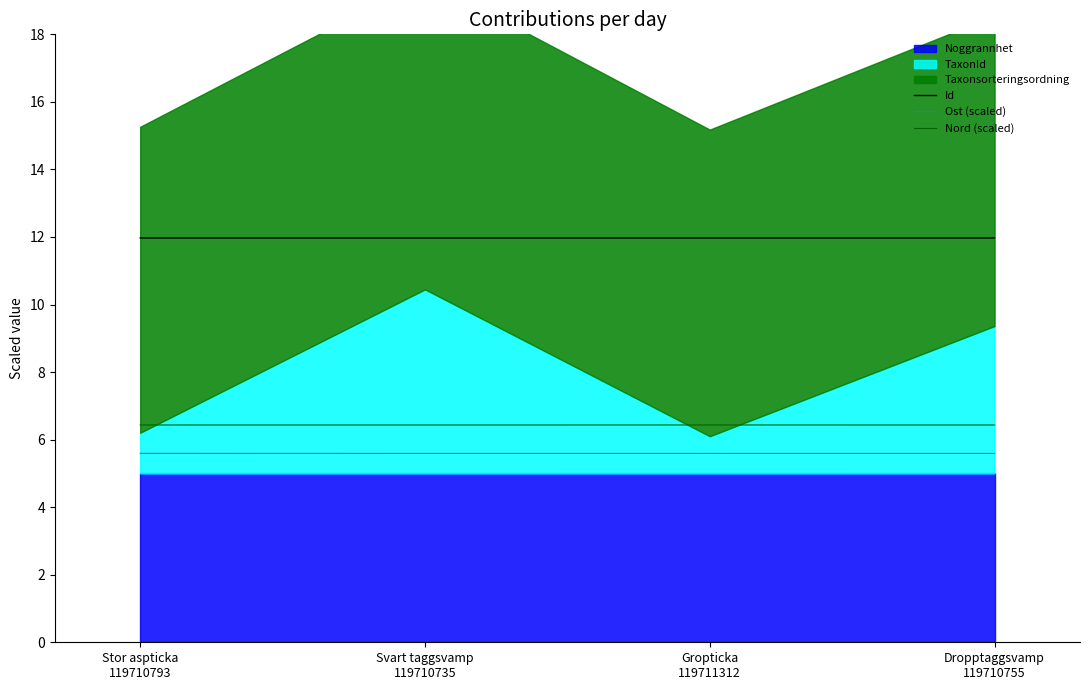

True or false: Nord (scaled) and Ost (scaled) cross at least once.

False